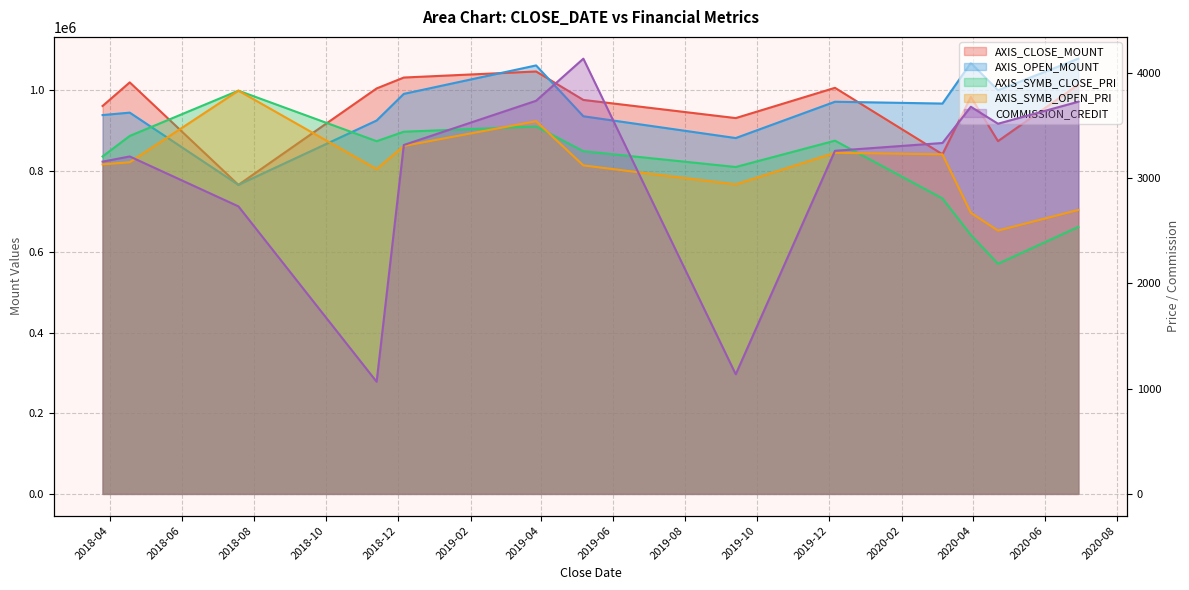

What are all the series names shown in the legend?

AXIS_CLOSE_MOUNT, AXIS_OPEN_MOUNT, AXIS_SYMB_CLOSE_PRI, AXIS_SYMB_OPEN_PRI, COMMISSION_CREDIT